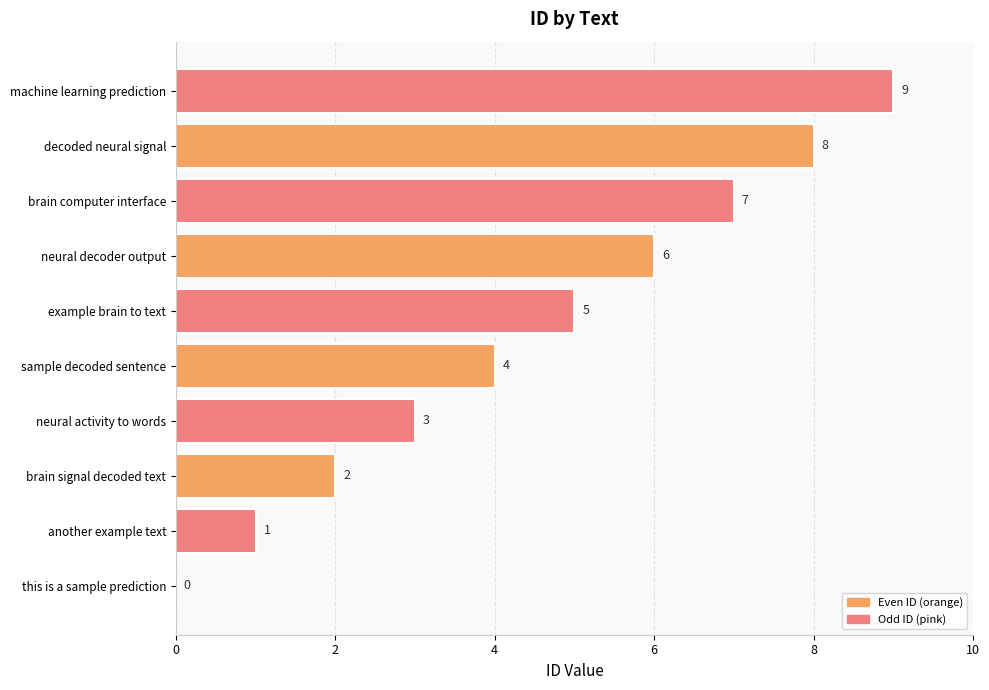

True or false: the data shows 6 at neural decoder output.

True